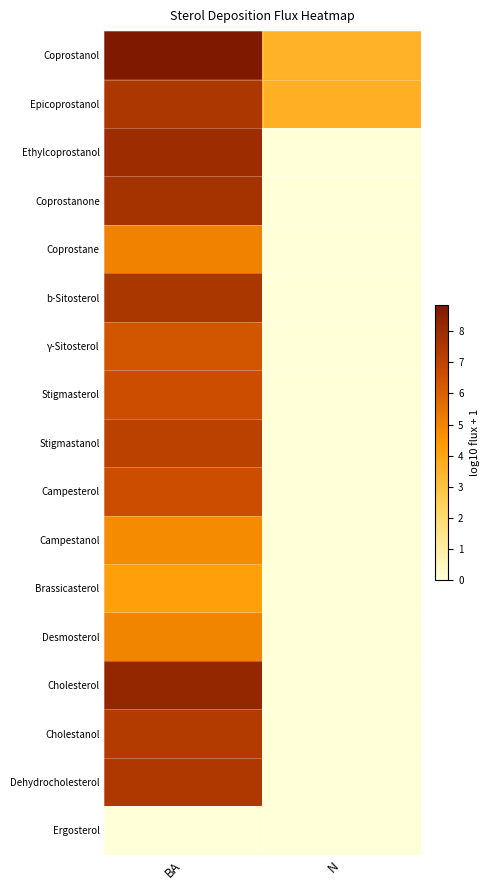

Reading right to left, what are all the values shown in this chart?

Coprostanol: N=3.6	BA=8.8
Epicoprostanol: N=3.6	BA=7.5
Ethylcoprostanol: N=0.0	BA=7.9
Coprostanone: N=0.0	BA=7.7
Coprostane: N=0.0	BA=5.1
b-Sitosterol: N=0.0	BA=7.6
γ-Sitosterol: N=0.0	BA=6.3
Stigmasterol: N=0.0	BA=6.6
Stigmastanol: N=0.0	BA=7.1
Campesterol: N=0.0	BA=6.6
Campestanol: N=0.0	BA=4.8
Brassicasterol: N=0.0	BA=4.2
Desmosterol: N=0.0	BA=5.0
Cholesterol: N=0.0	BA=8.2
Cholestanol: N=0.0	BA=7.3
Dehydrocholesterol: N=0.0	BA=7.5
Ergosterol: N=0.0	BA=0.0